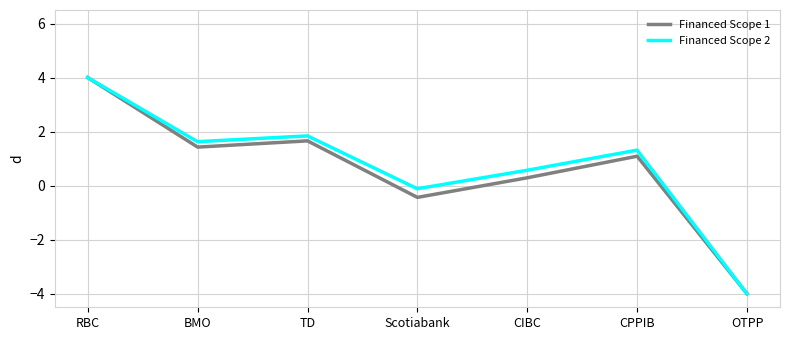

True or false: Financed Scope 2 has a value of 1.8 at TD.

True